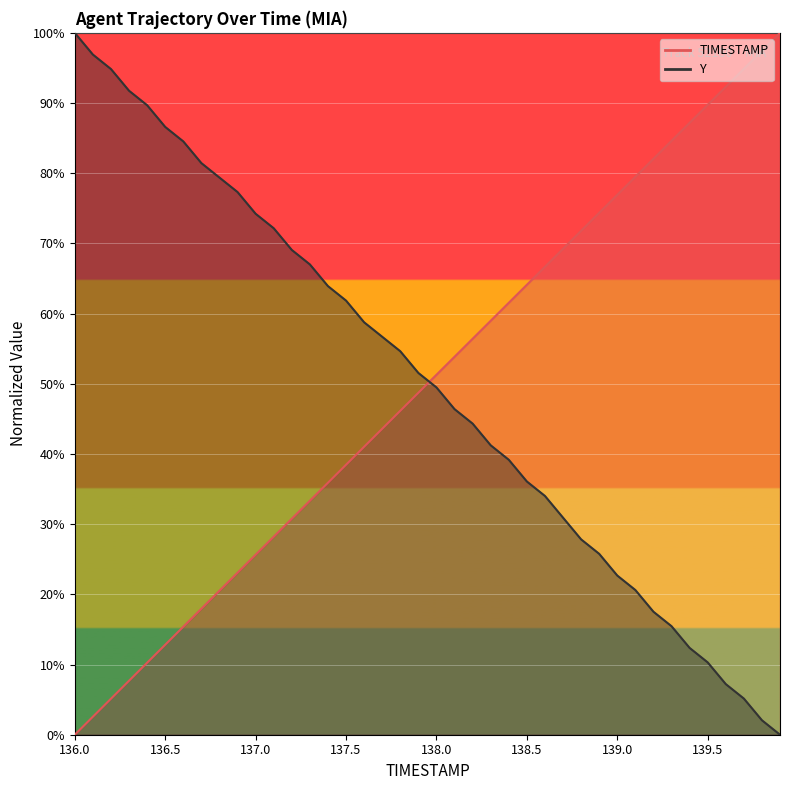

Which series has the largest total across all categories?

Y